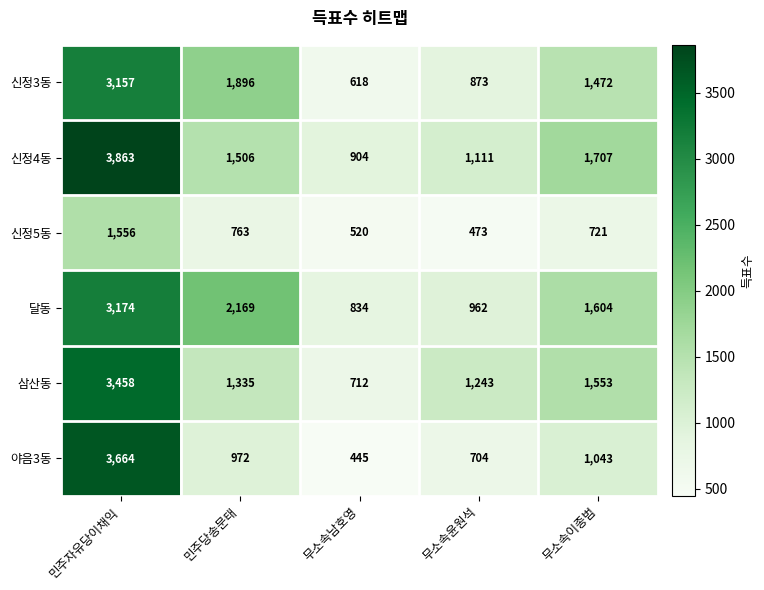

How many values in the 신정5동 series are below 721?

2